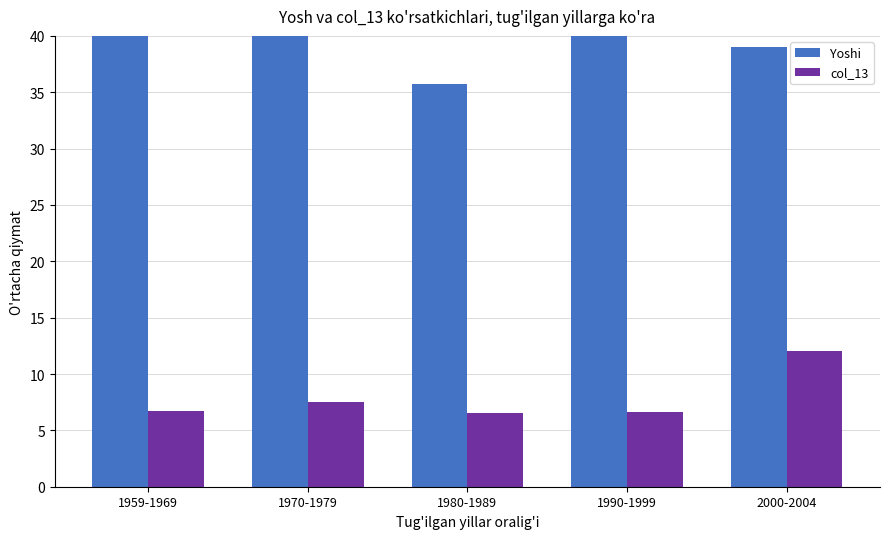

What is the difference between the maximum and minimum values in the Yoshi series?

11.0